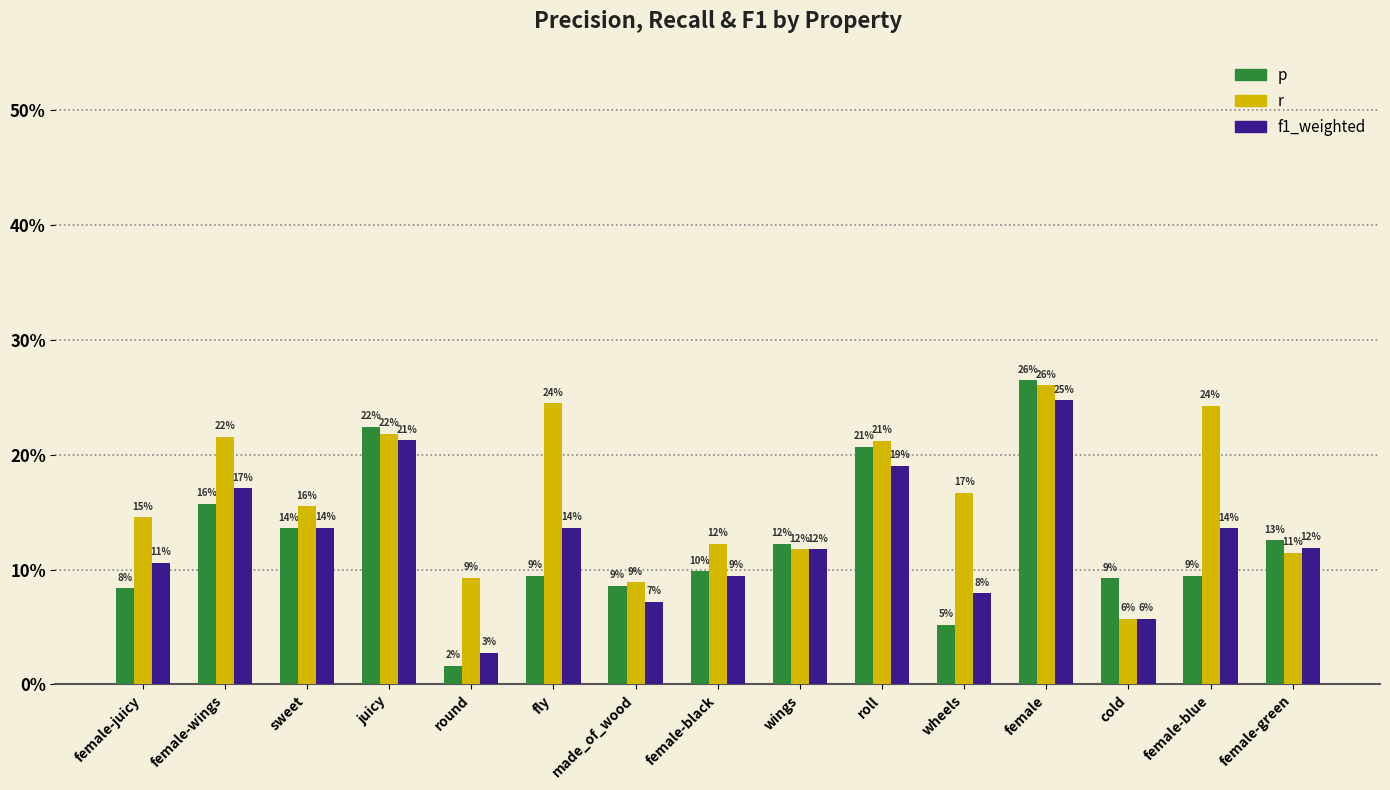

How many f1_weighted values are between 0 and 1?

15